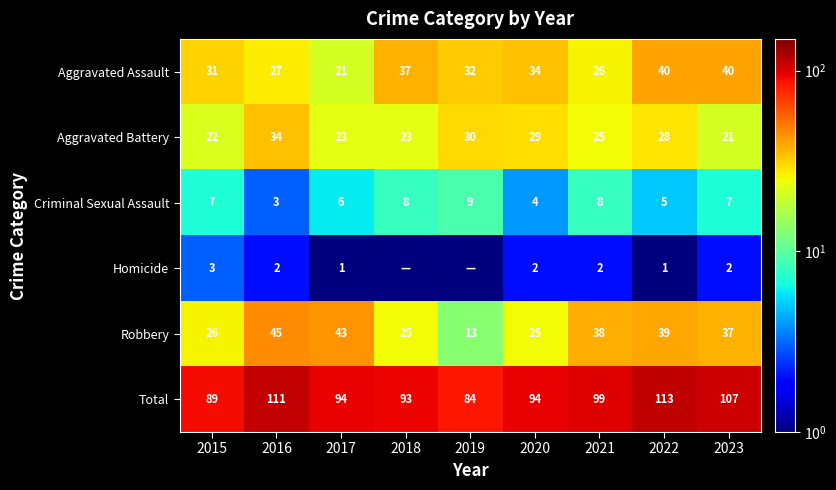

What value does the Aggravated Battery series have at 2017?

23.0